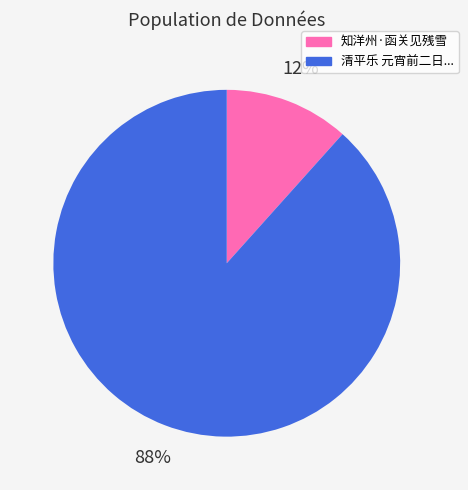

Between 知洋州·函关见残雪 and 清平乐 元宵前二日..., which is larger?

清平乐 元宵前二日...